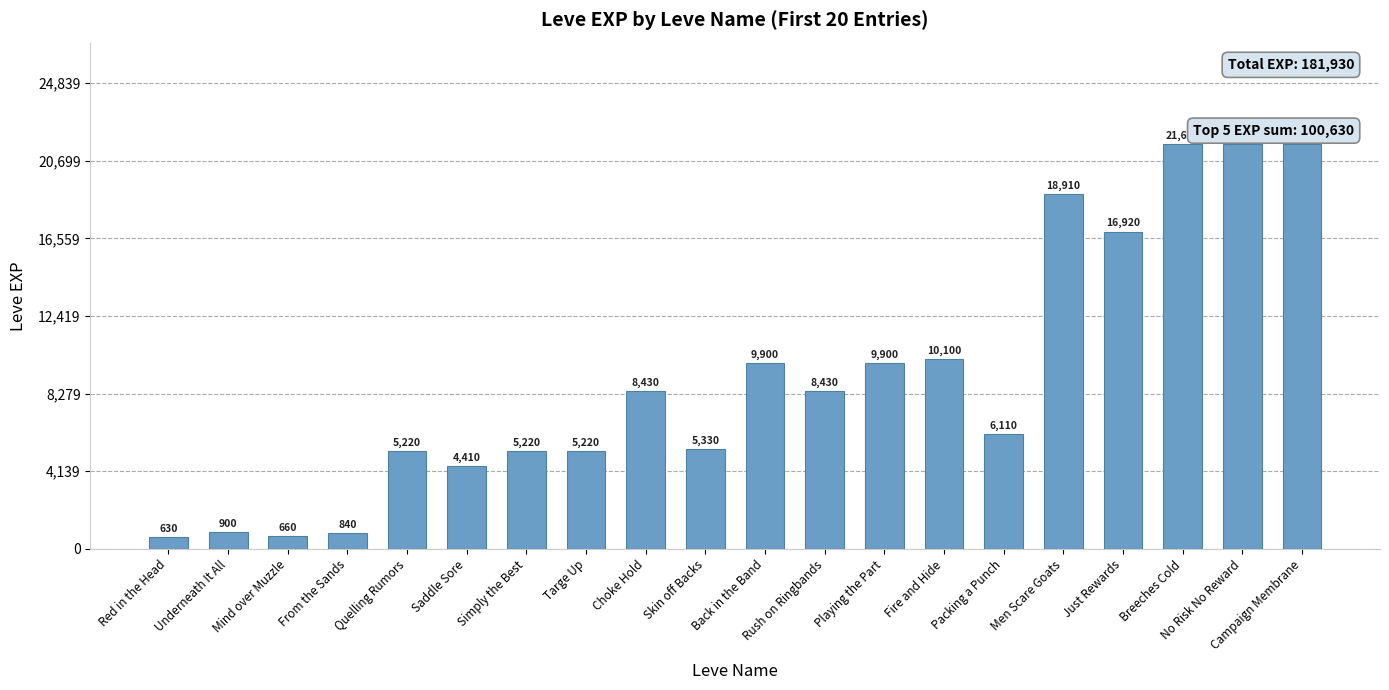

What is the greatest value displayed?

21600